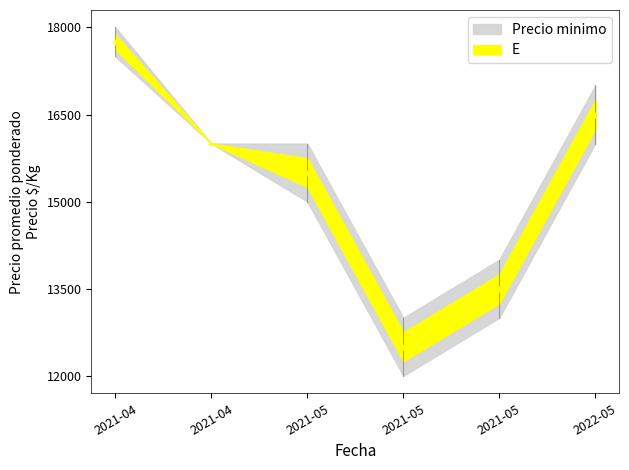

Reading left to right, what are all the values shown in this chart?

Precio promedio ponderado: 17750	16000	15500	12500	13500	16500
Precio minimo: 17500	16000	15000	12000	13000	16000
Precio maximo: 18000	16000	16000	13000	14000	17000